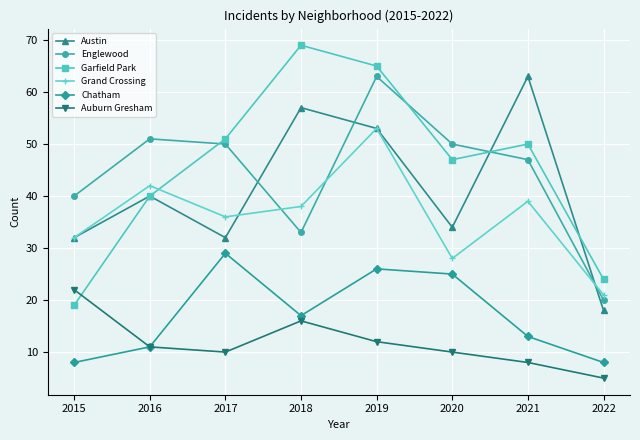

Is it true that Garfield Park equals 26 at 2021?

False